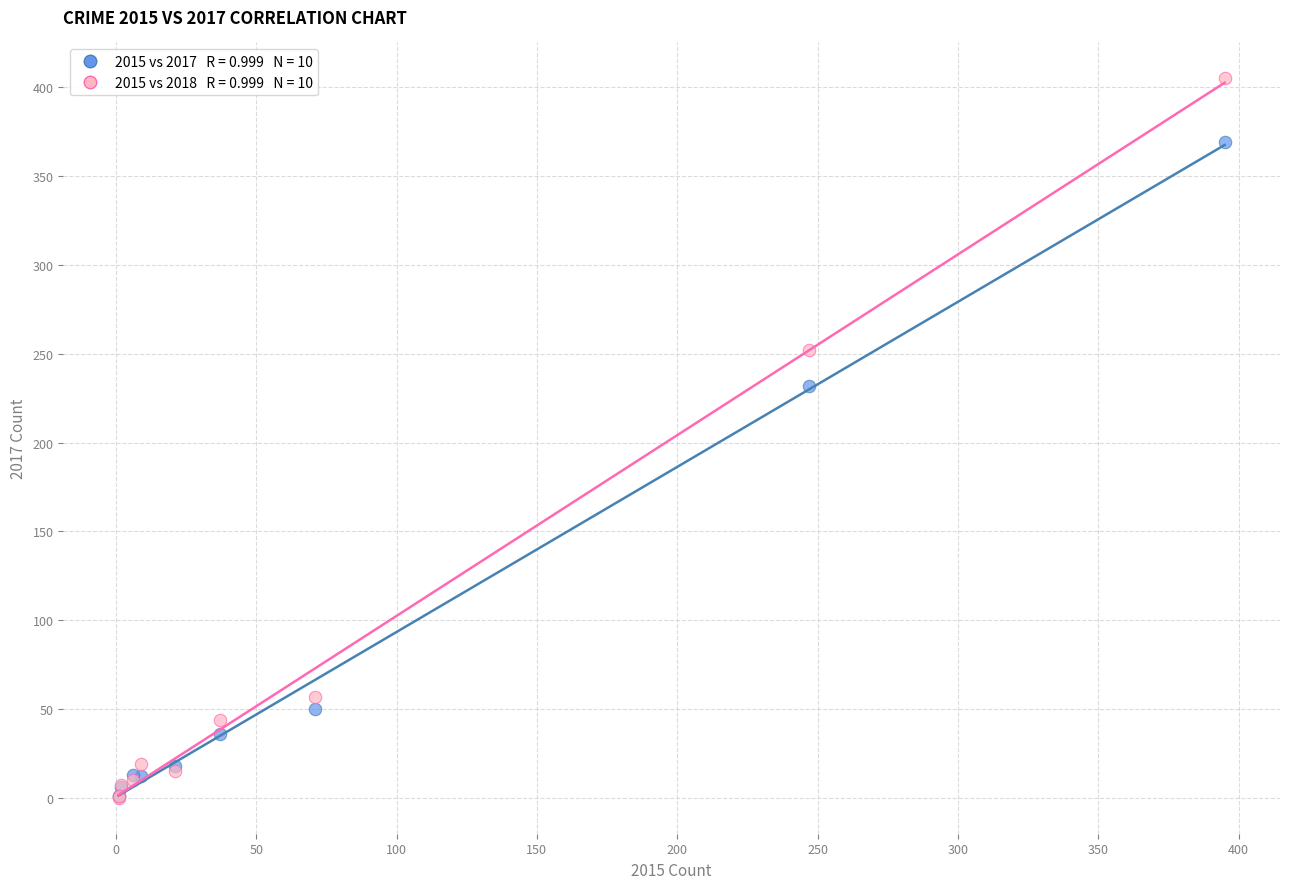

Across all series, what Y value is closest to 202?

232